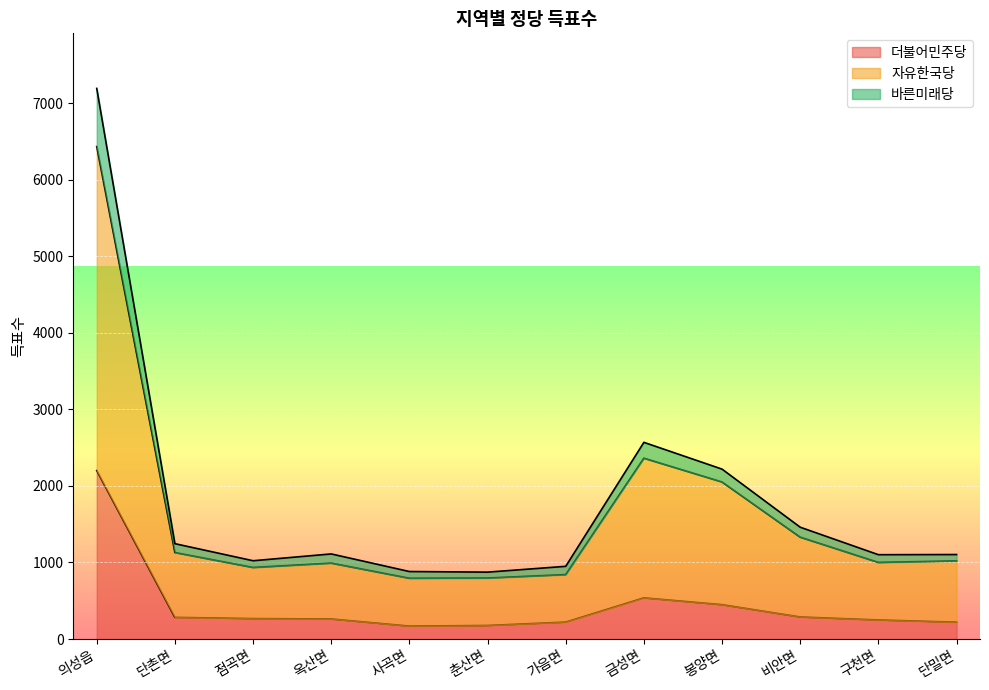

What is the lowest value of the 더불어민주당 series?

169